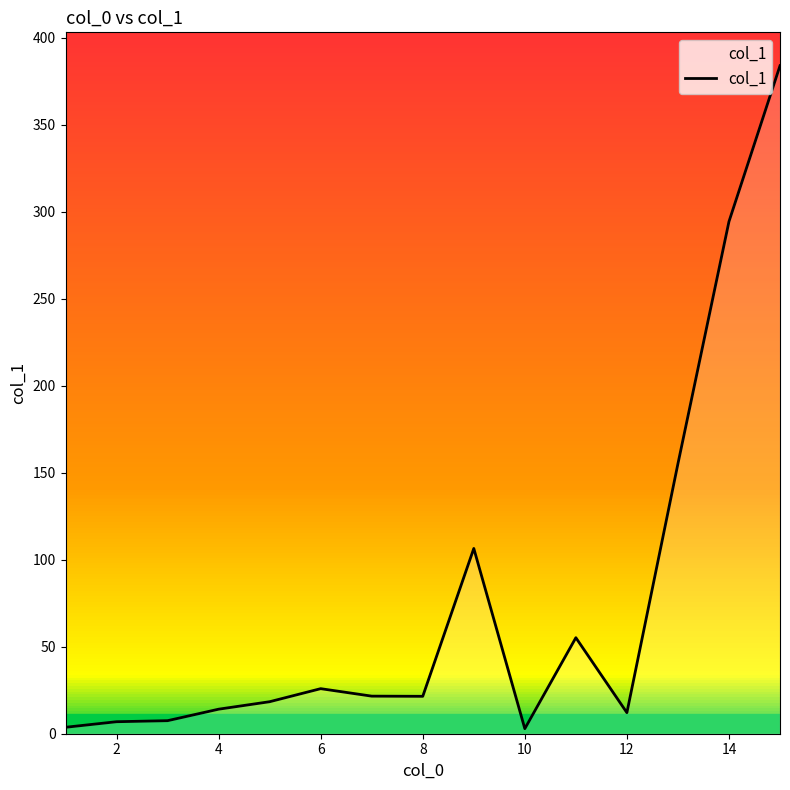

What is the smallest value displayed?

2.9